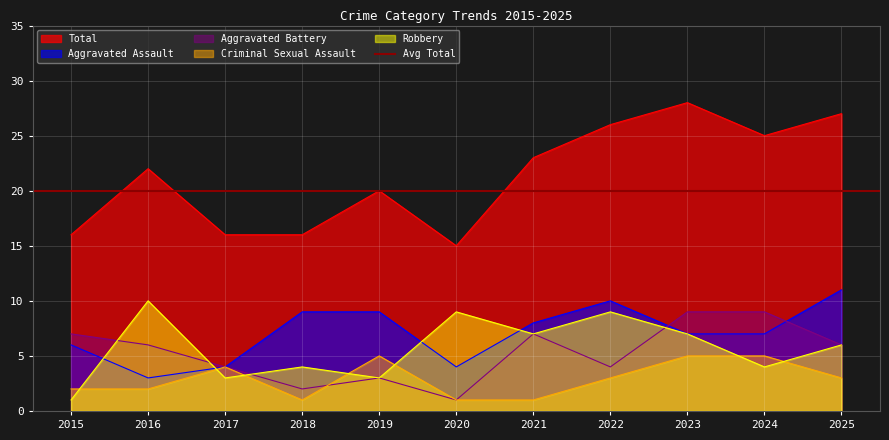

Read the Aggravated Battery value at 2020.

1